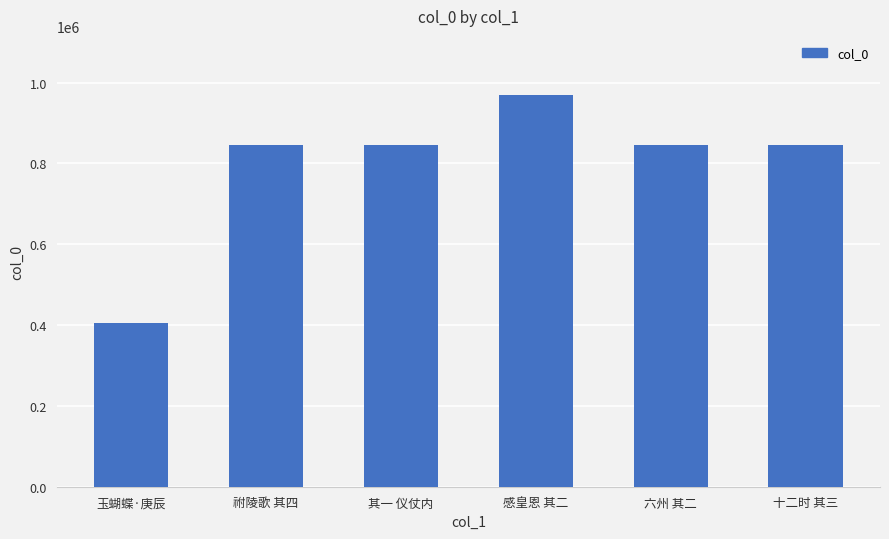

What is the sum of all values?

4757857